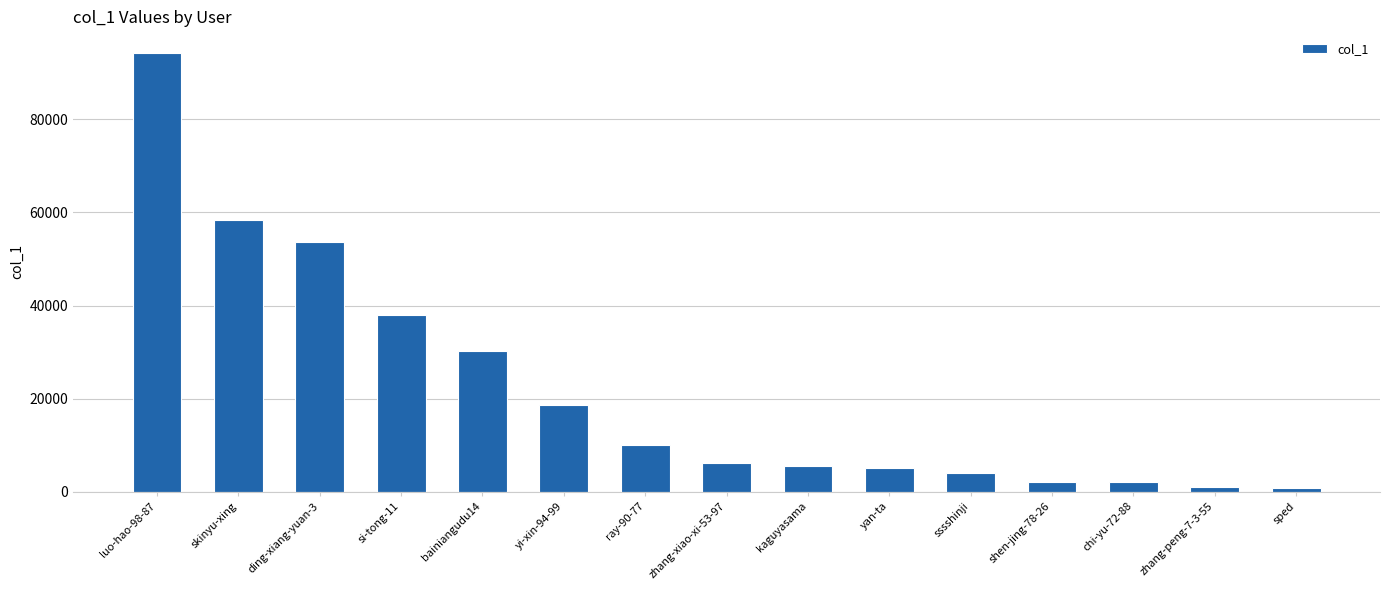

The chart shows a value of 9168 at kaguyasama. True or false?

False